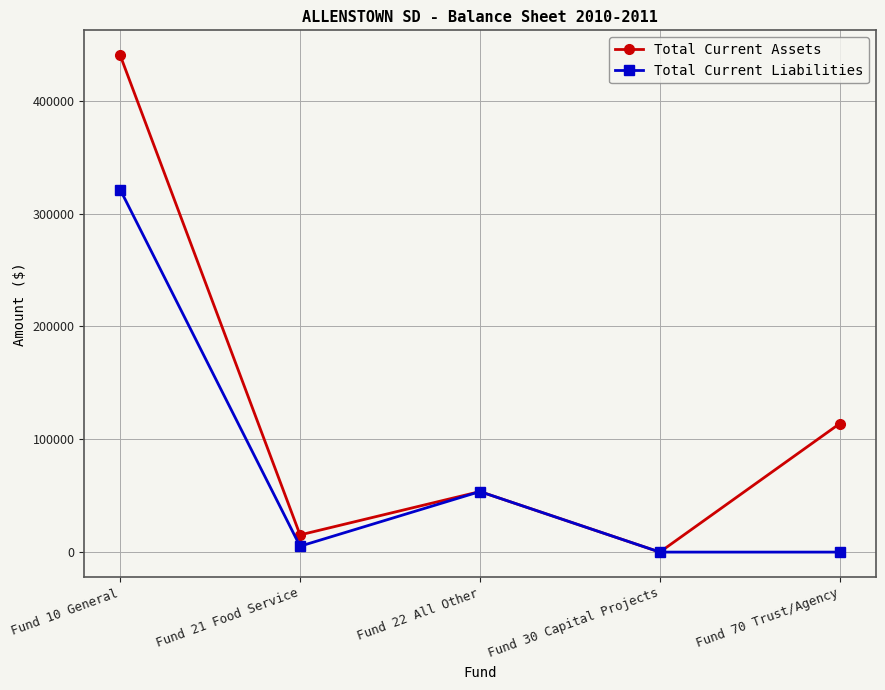

What is the label of the 4th point from the left?

Fund 30 Capital Projects